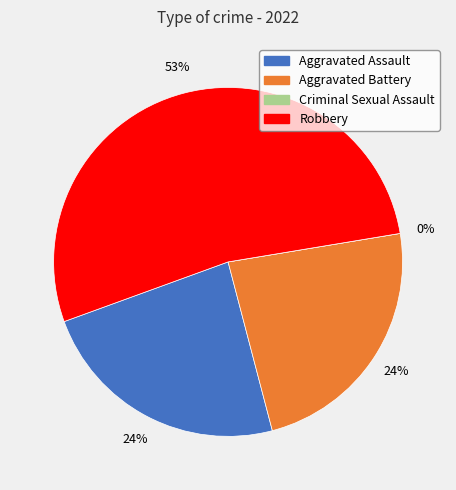

Which has a higher value, Aggravated Assault or Criminal Sexual Assault?

Aggravated Assault